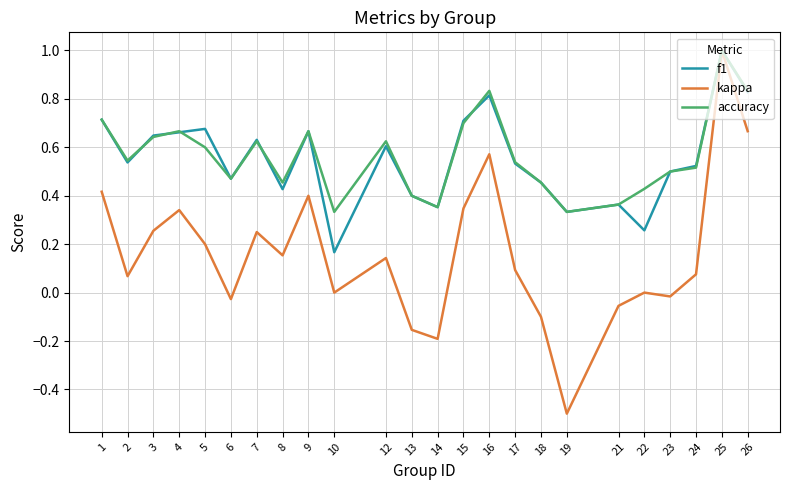

At which label does kappa reach its minimum?

19